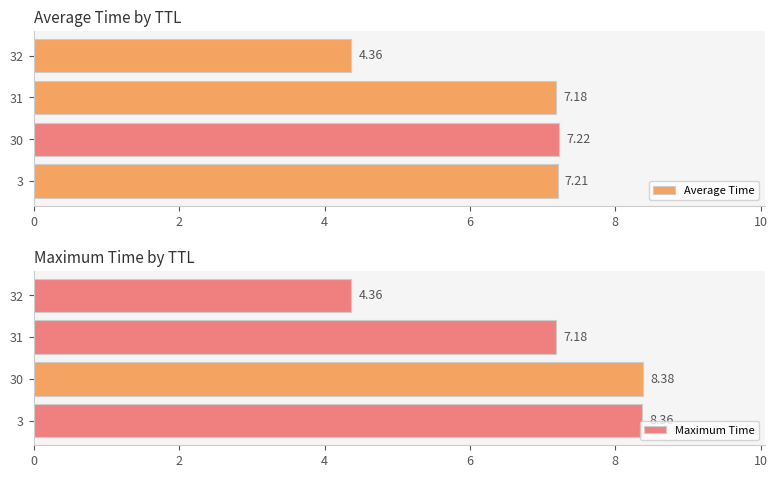

What is the sum of the Average Time values at 3 and 31?

14.4